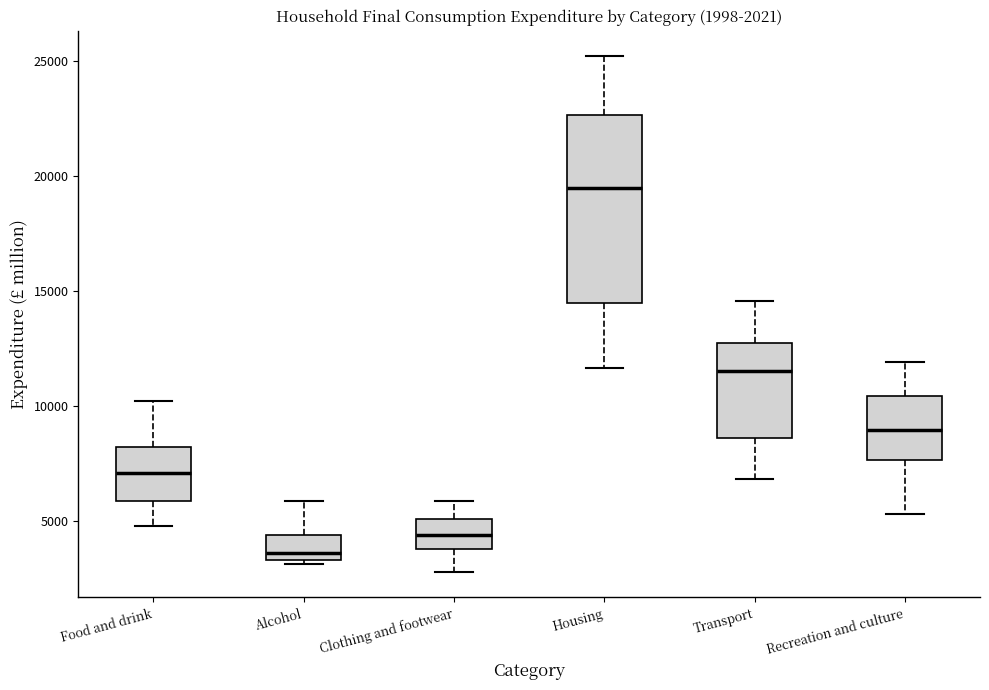

Which box has the highest median line?

Housing